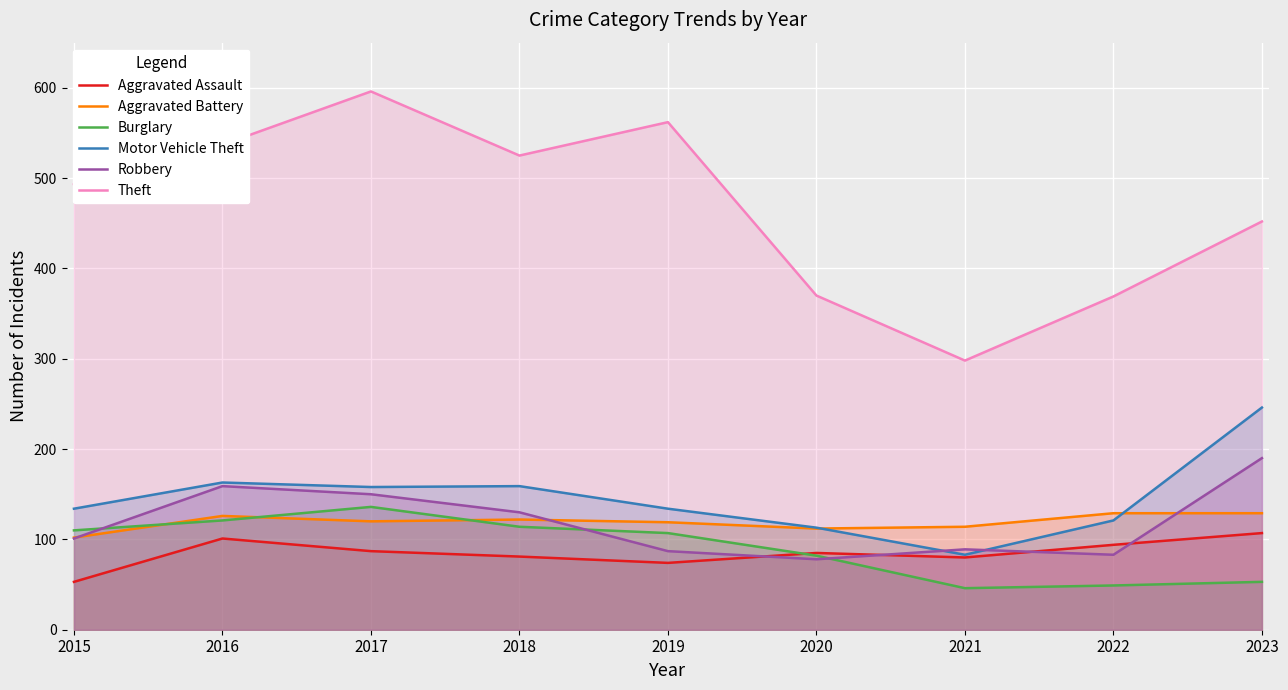

How many interior local valleys does the Aggravated Assault series have?

2